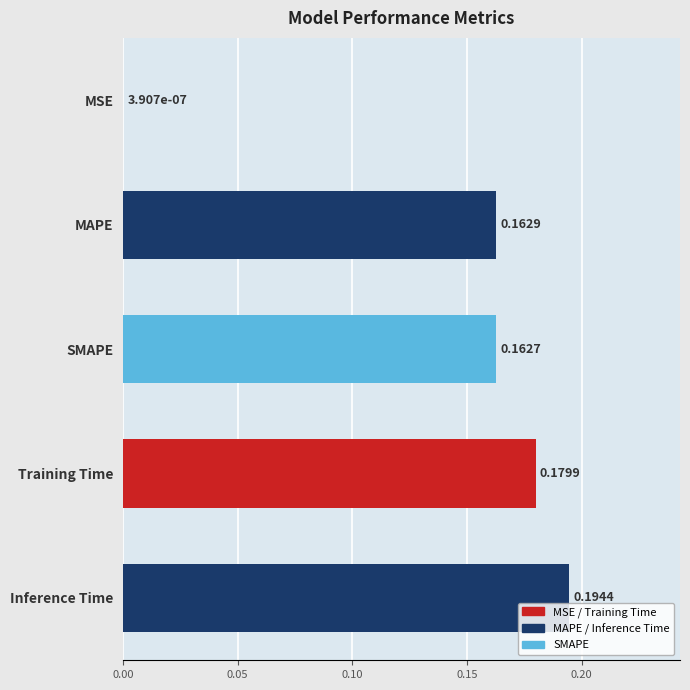

Which category has the highest value across all series?

Inference Time